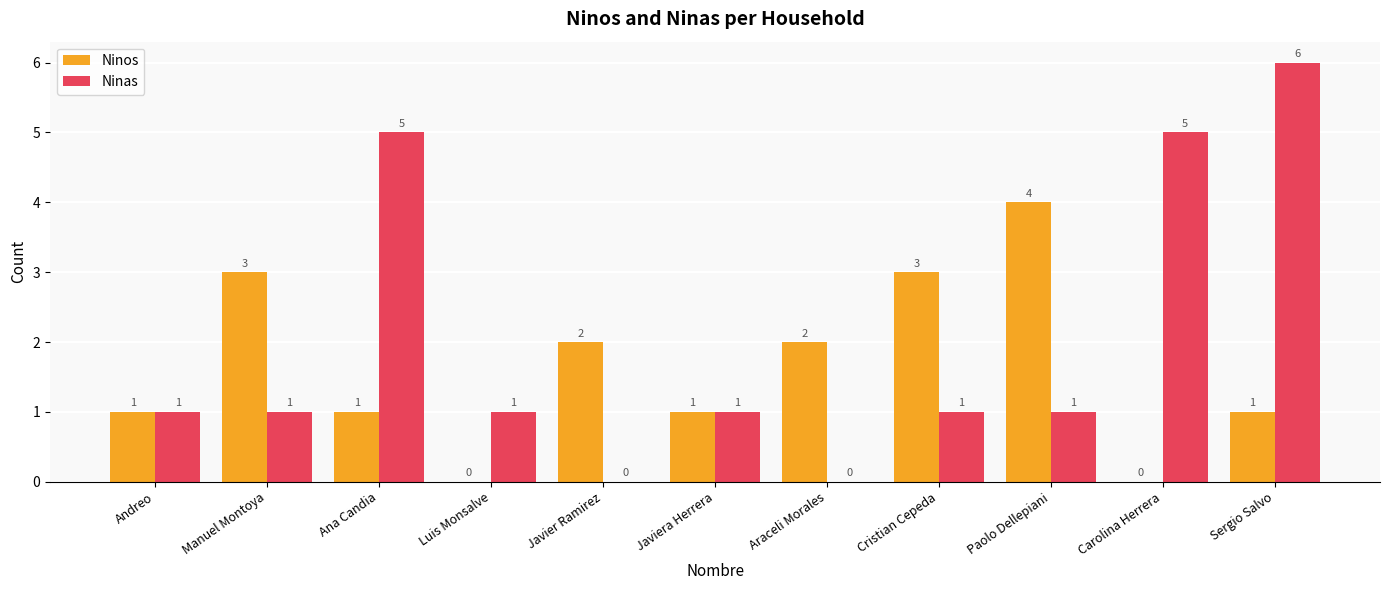

What is the highest value of the Ninas series?

6